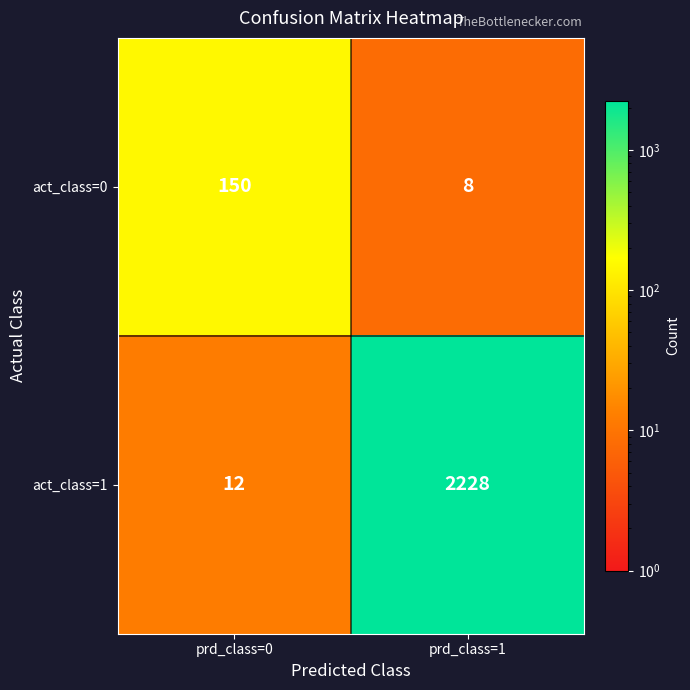

Which series changed the most between prd_class=0 and prd_class=1?

act_class=1